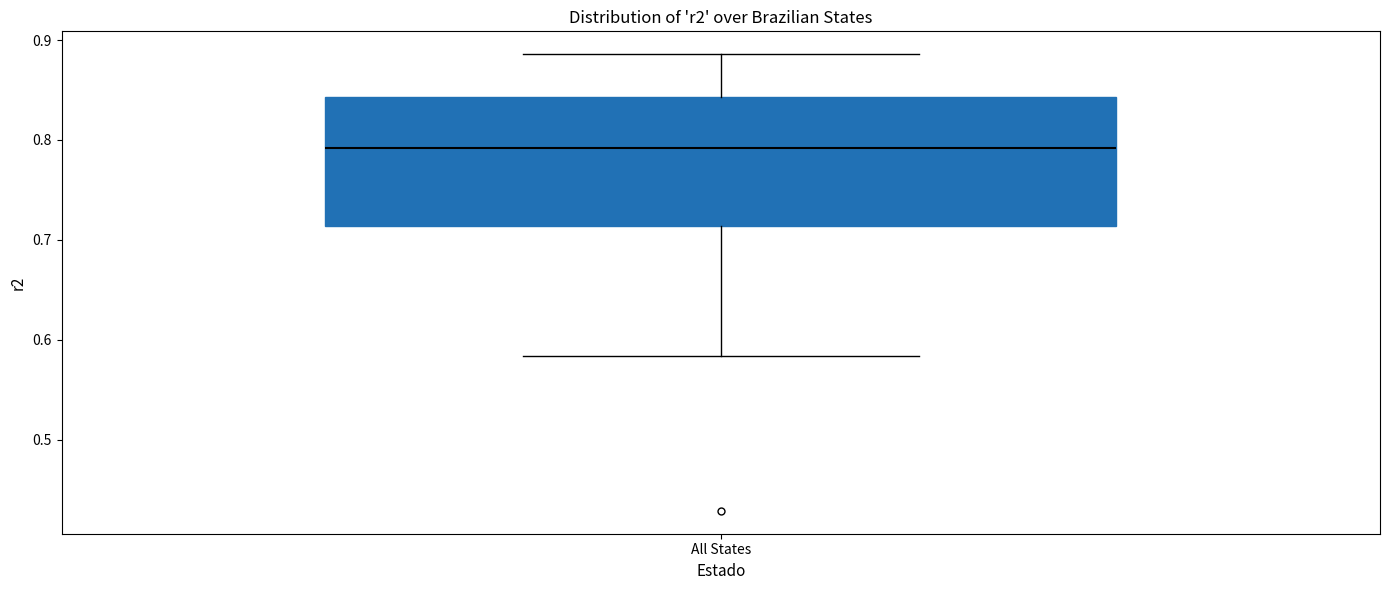

Read this box plot against the y-axis: the position of the median line, the range covered by the box, and the ends of both whiskers. The values are not printed on the chart, so give them approximately, as read against the axis.

median 0.79, box 0.71 to 0.84, whiskers 0.58 to 0.89